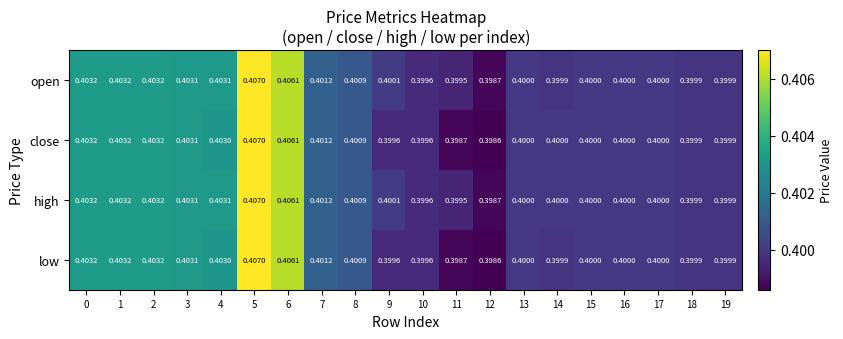

Is the value of close at 8 greater than the value of low at 15?

Yes